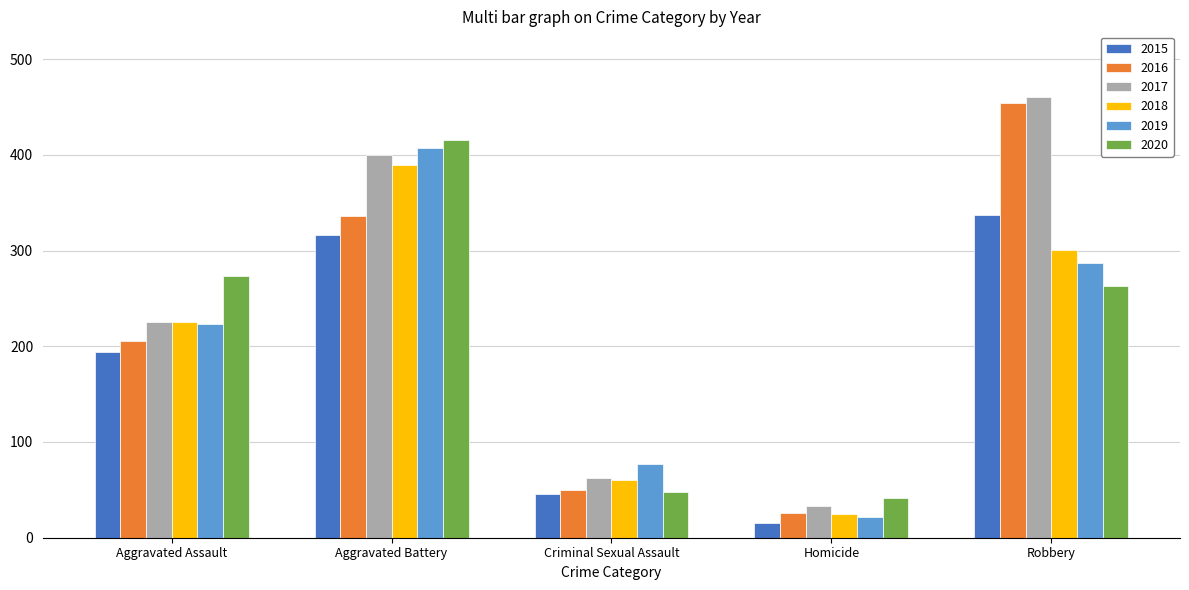

How many groups of bars are there?

5